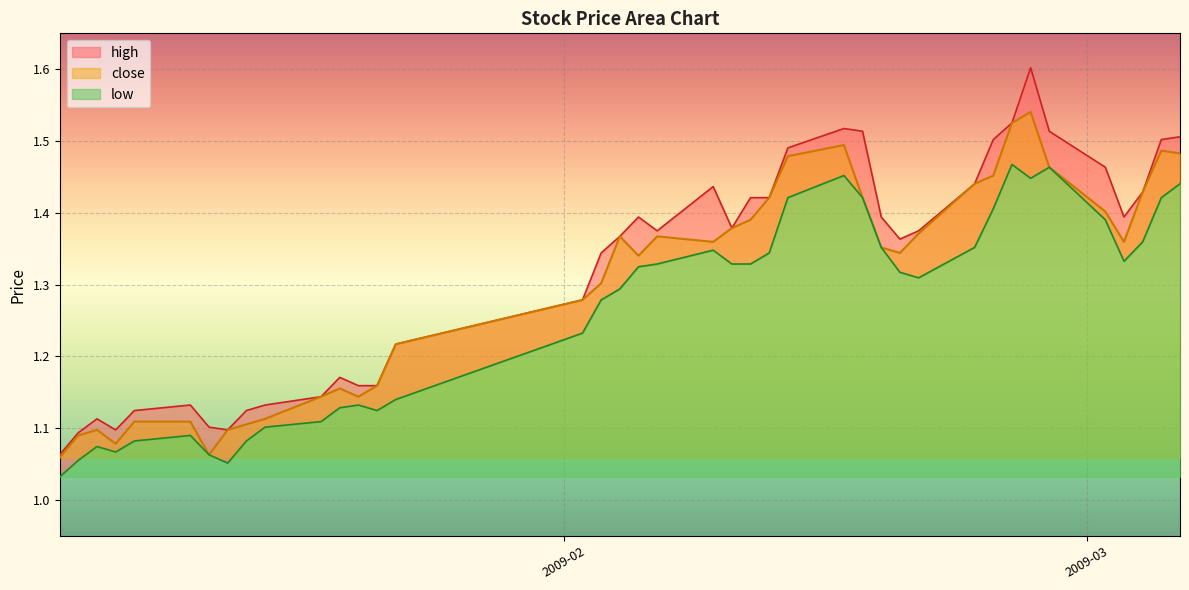

Between 2009-02-12 and 2009-02-19, which series saw the biggest shift?

close